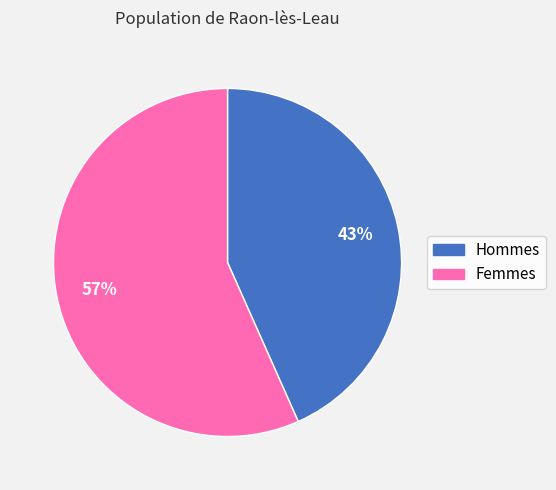

Does any single category account for the majority?

Yes